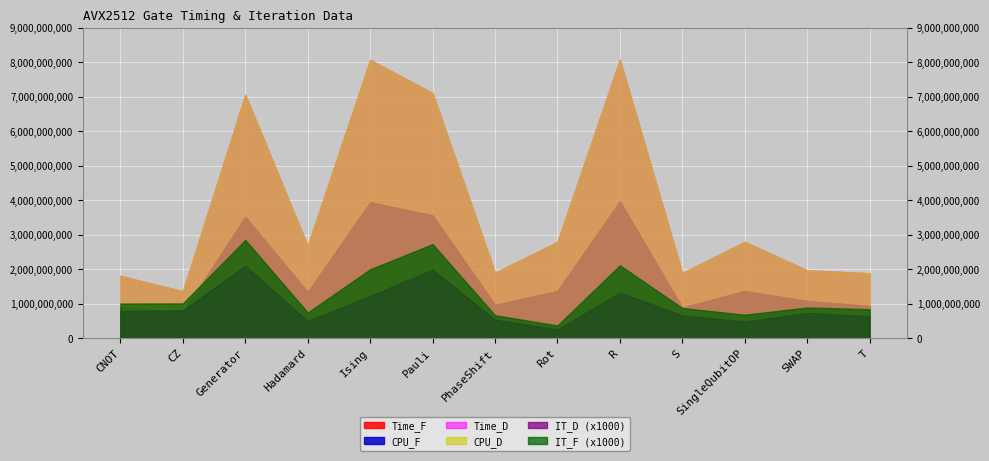

How many data points in IT_D are above 726026?

6